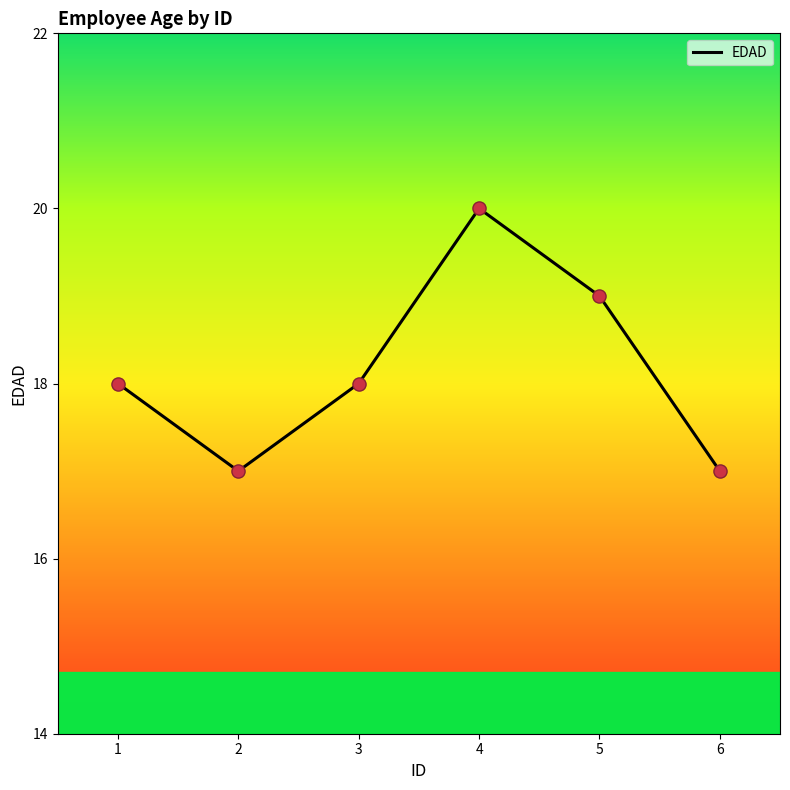

What is the change in value from 1 to 4?

+2